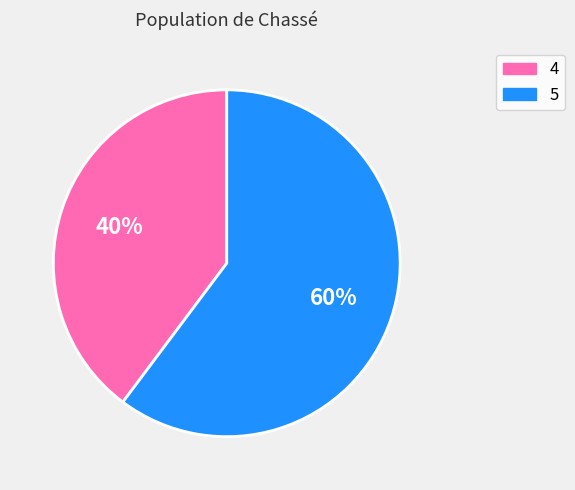

Is it true that 4 is 31% of the pie?

False